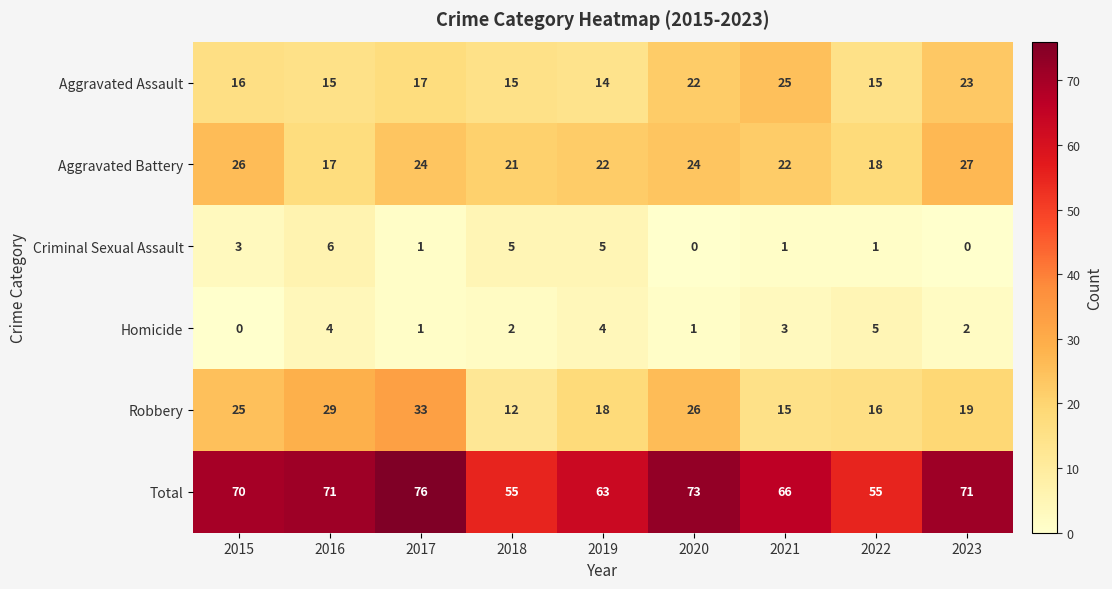

What is the average value of the Total series?

67